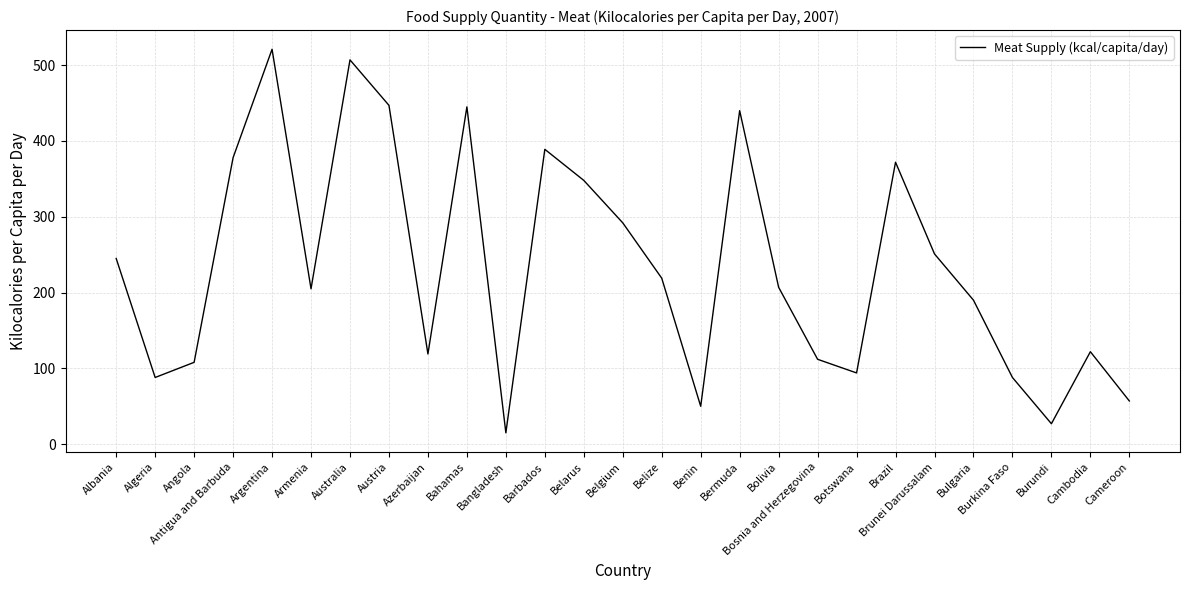

What is the minimum value shown in the chart?

15